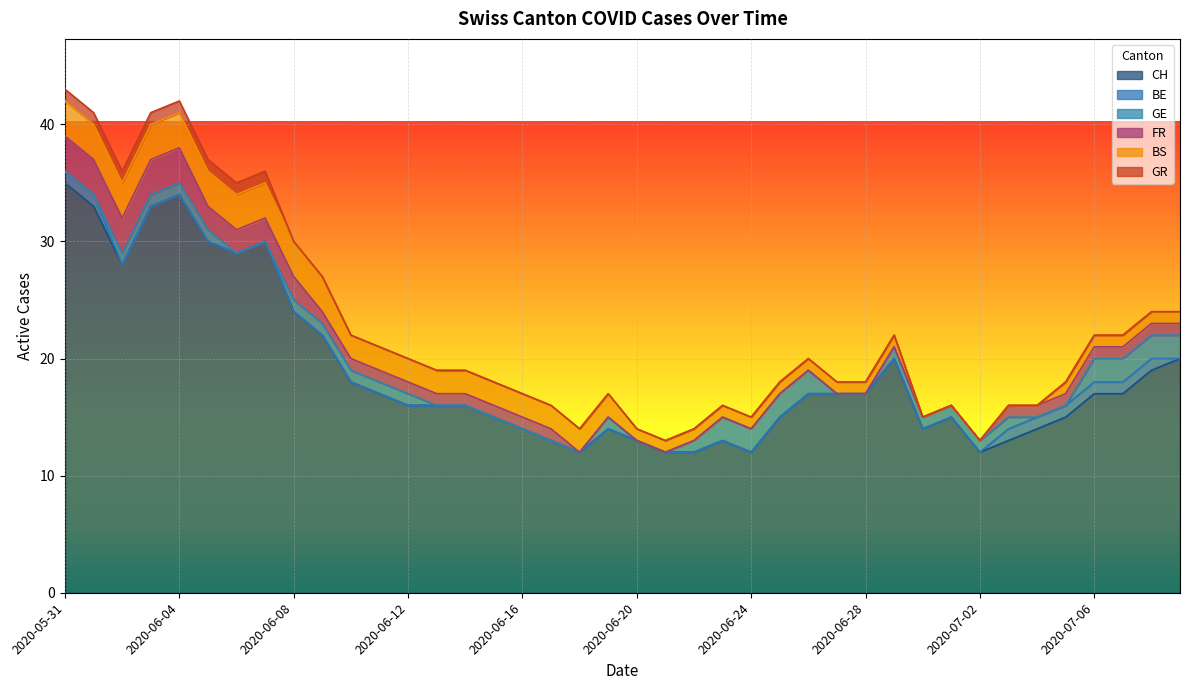

How many data points does each series have?

40